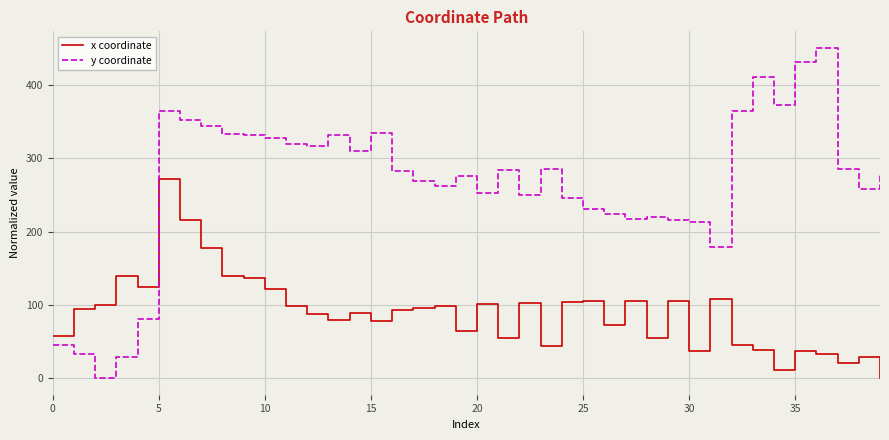

What is the greatest value displayed?

450.6